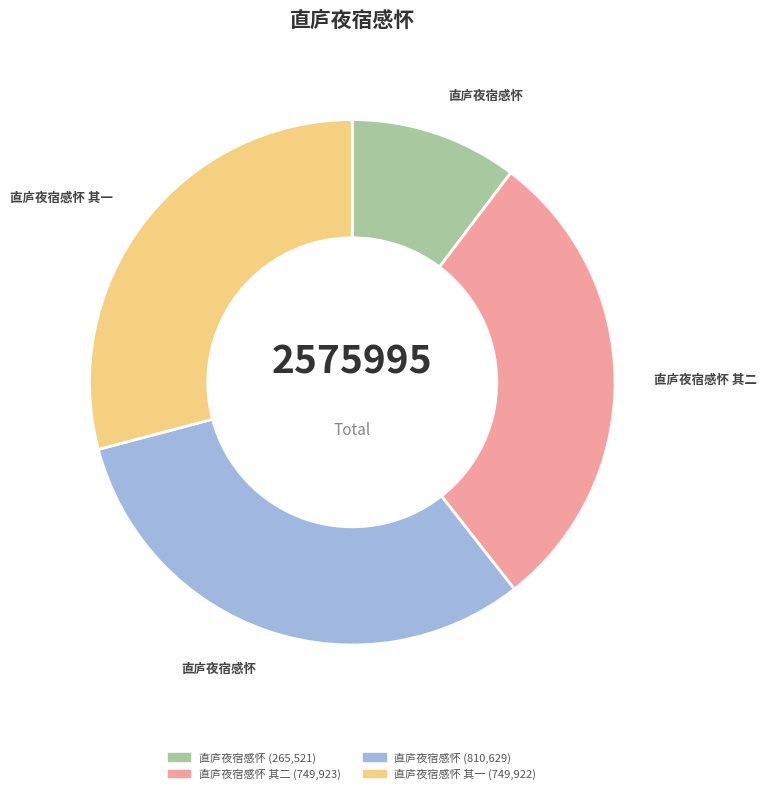

Is there any slice that represents more than half of the pie?

No